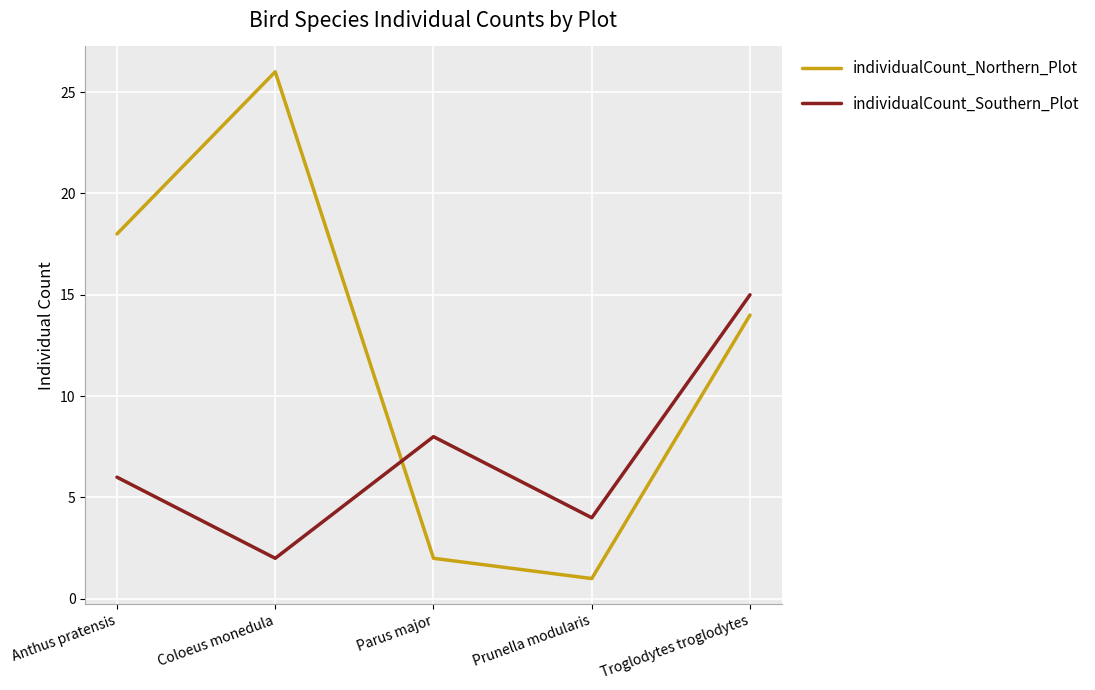

Does the chart have visible grid lines?

Yes